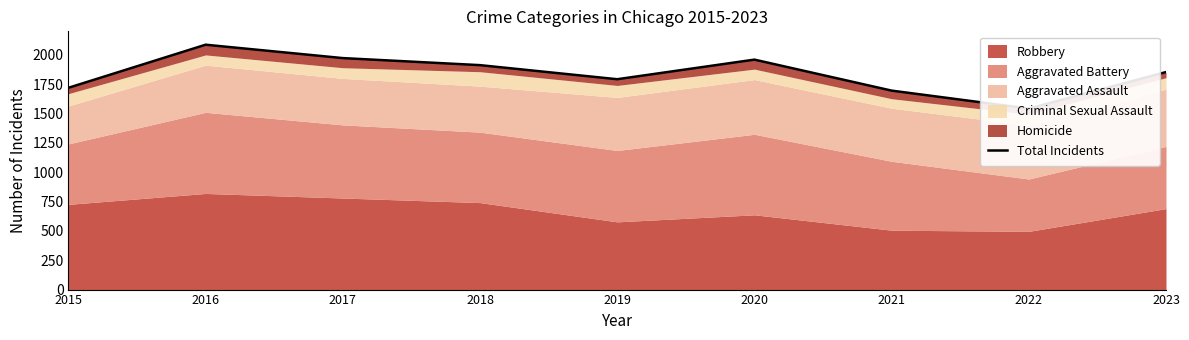

The value at 2022 is 1542. True or false?

True